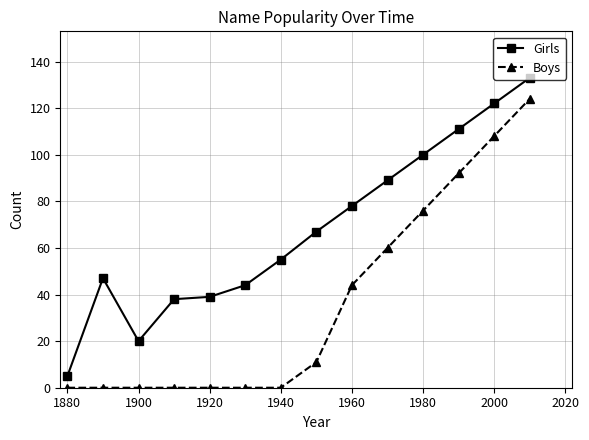

How many lines are shown in the chart?

2